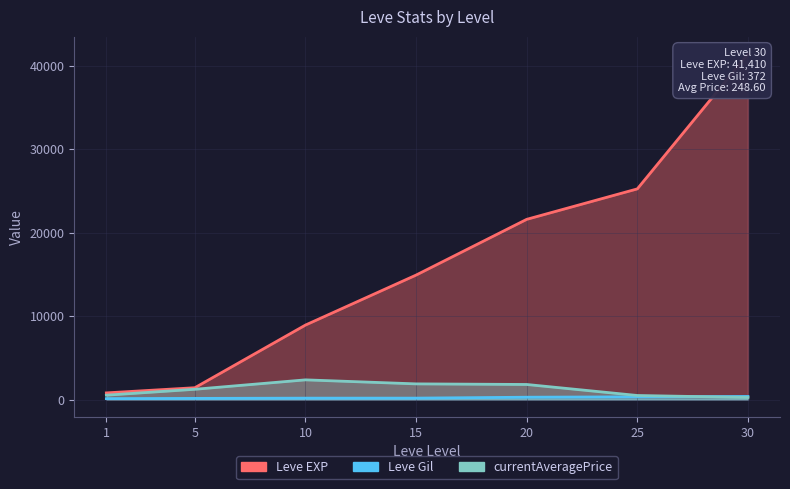

Reading left to right, what are all the values shown in this chart?

Leve EXP: 800.0	1420.0	8930.0	14920.0	21600.0	25250.0	41410.0
Leve Gil: 113.0	140.0	169.0	172.0	281.0	326.0	372.0
currentAveragePrice: 525.8	1232.8	2361.6	1880.0	1808.3	488.6	248.6